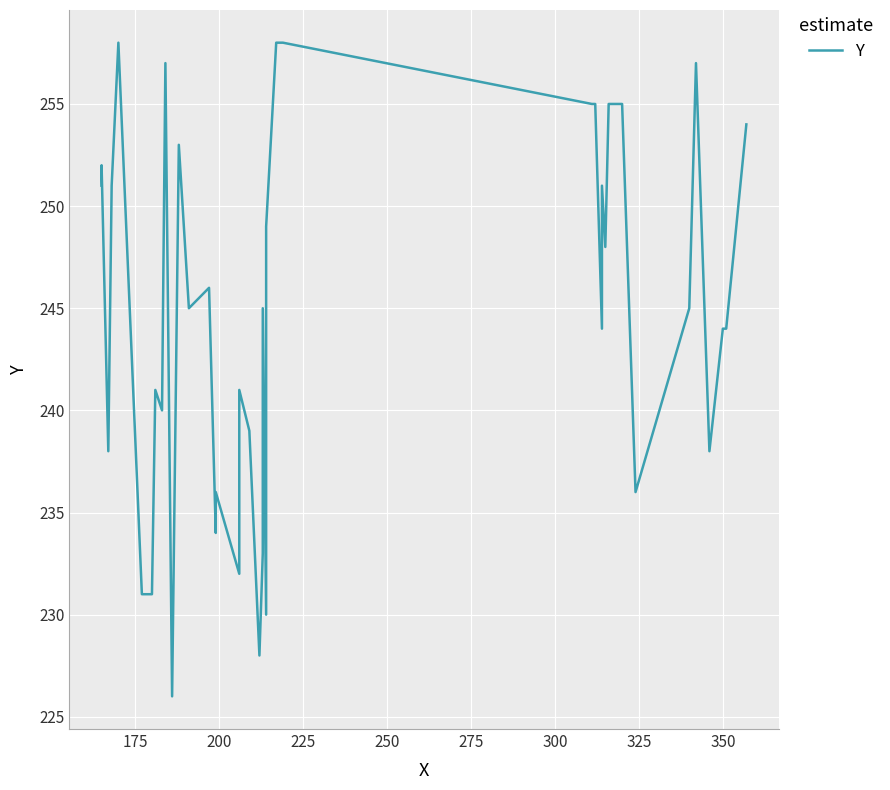

What is the greatest value displayed?

258